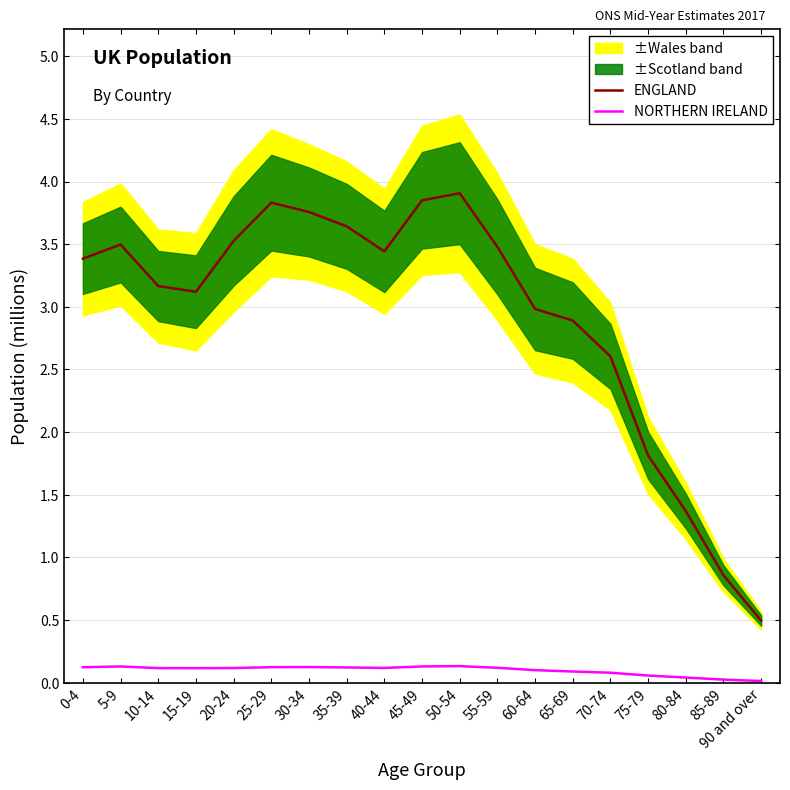

True or false: ENGLAND has a value of 3.5 at 5-9.

True